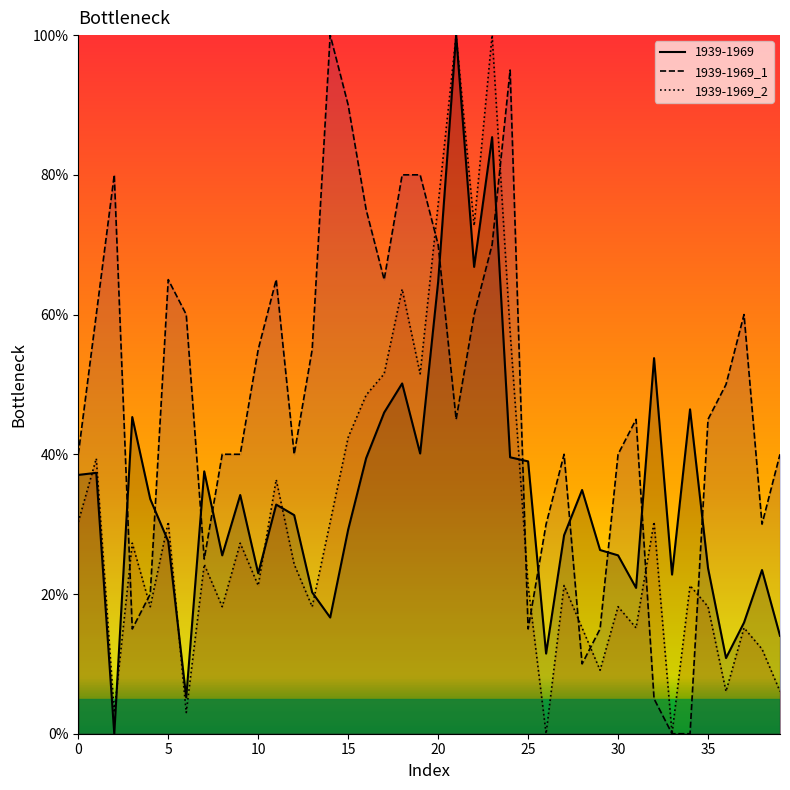

Between 35 and 30, which is larger?

30